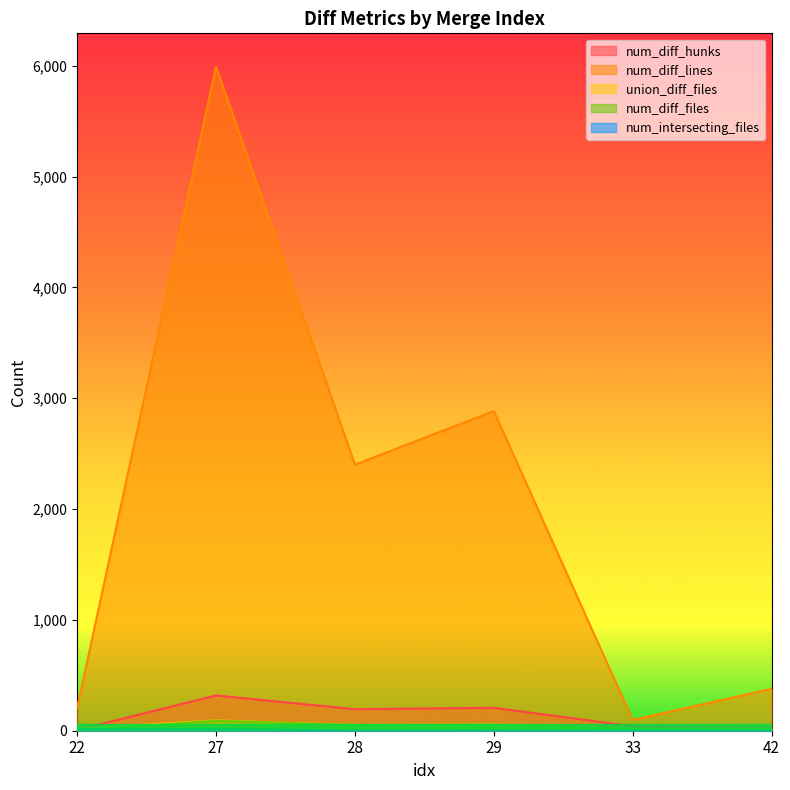

Which series has the largest range (max minus min)?

num_diff_lines